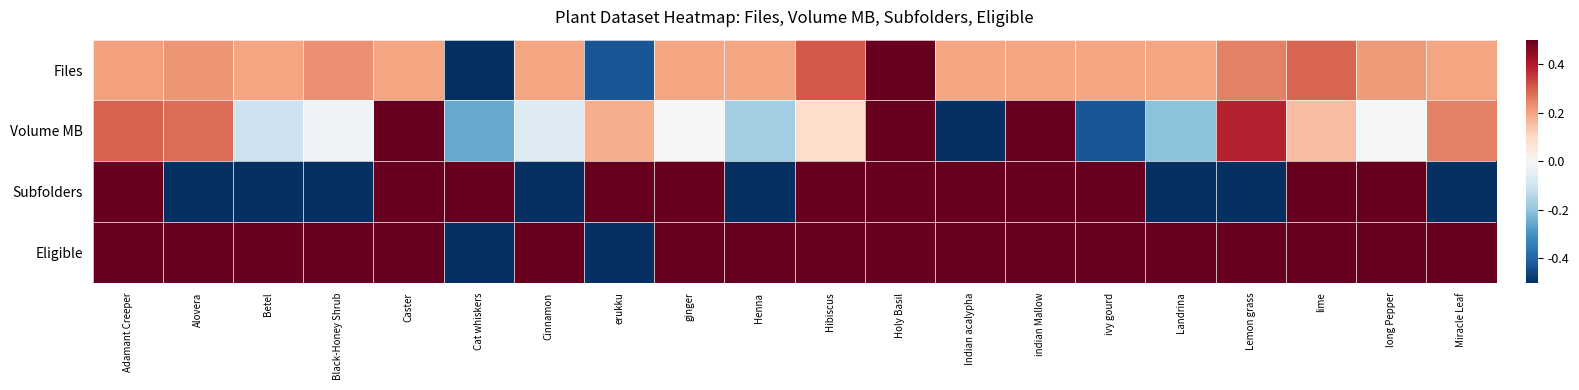

At which category does the chart reach its minimum across all series?

Cat whiskers